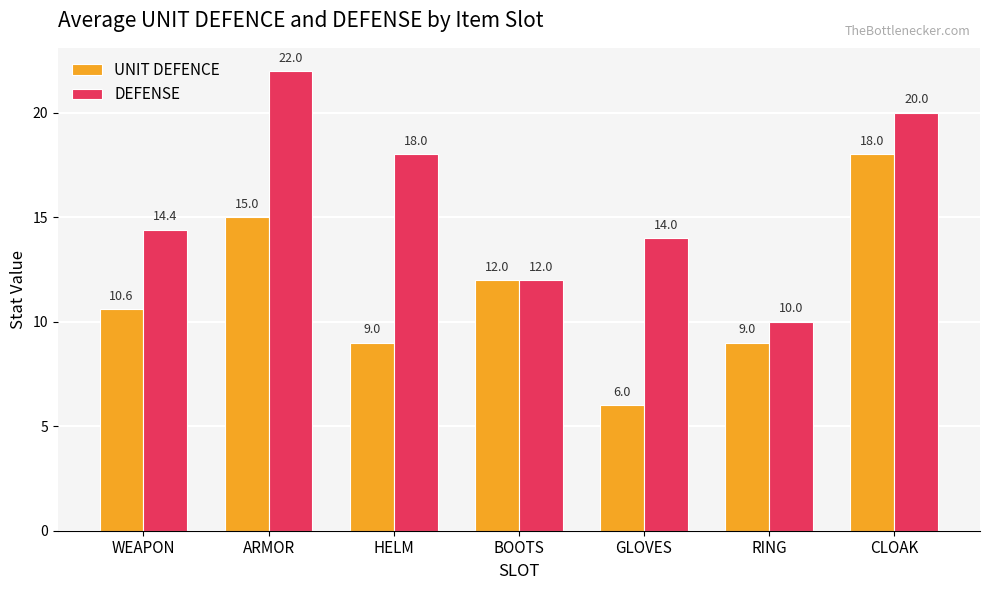

What is the spread (max minus min) of values at CLOAK?

2.0